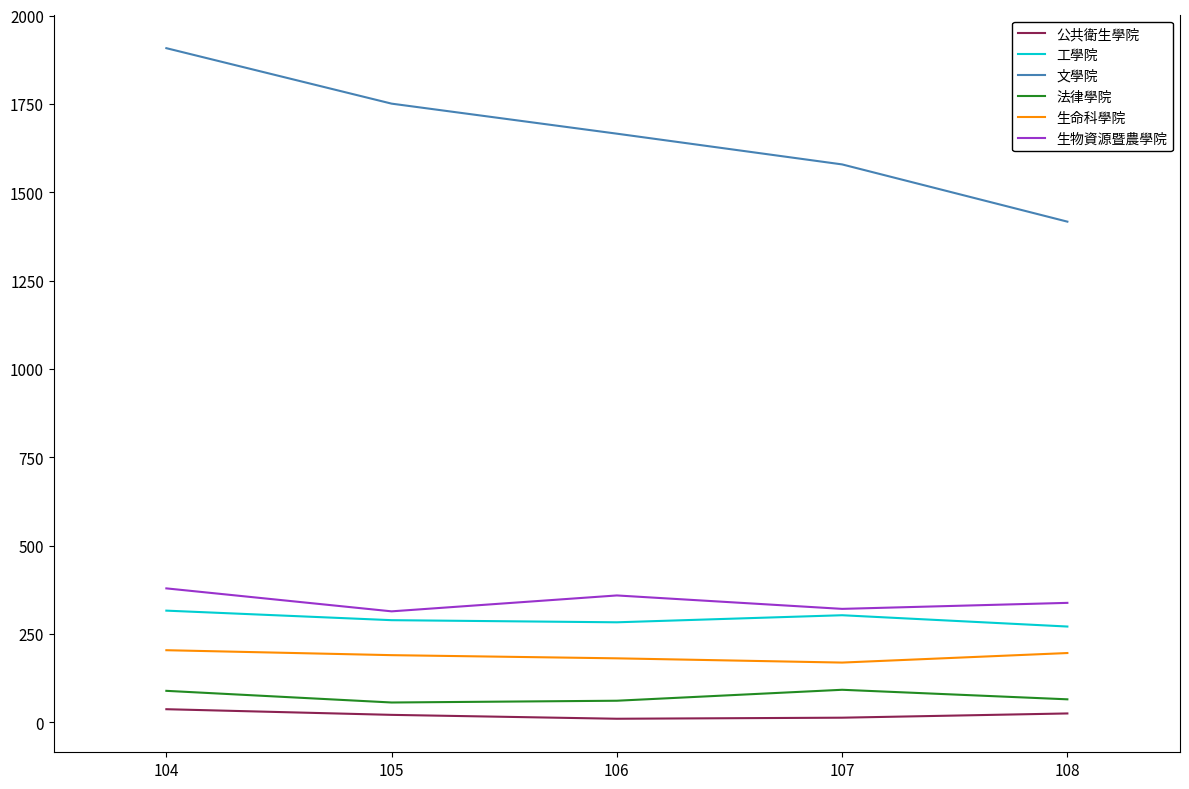

True or false: 文學院 and 法律學院 cross at least once.

False